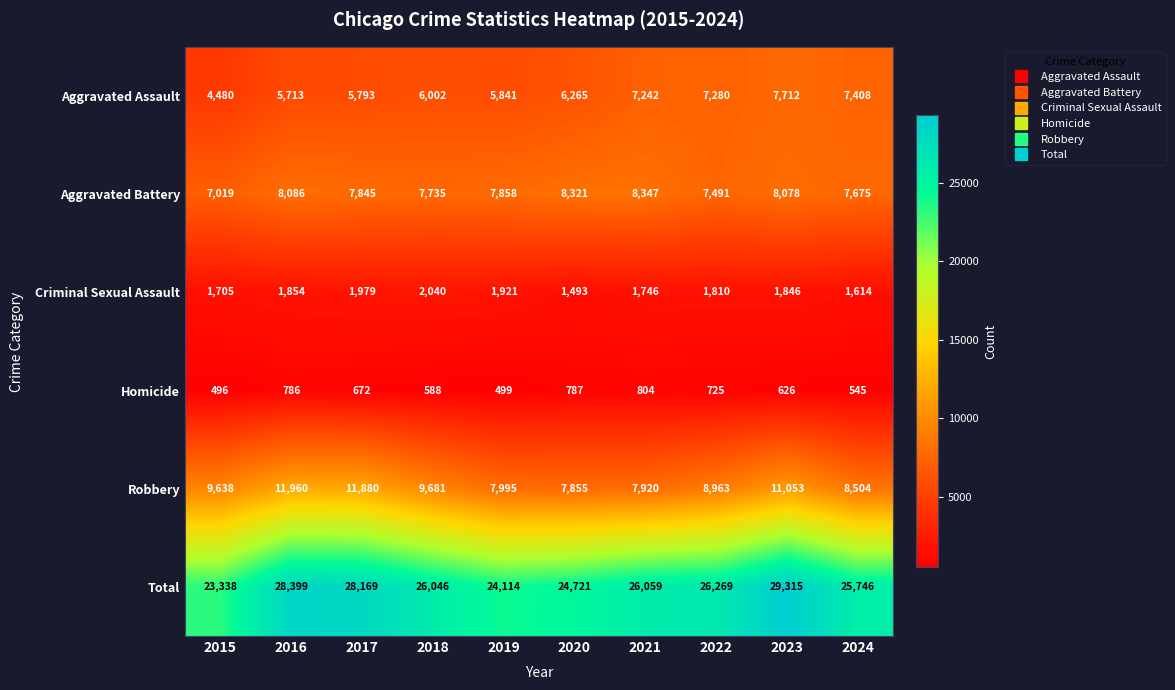

Is the value of Total at 2020 greater than the value of Aggravated Assault at 2023?

Yes